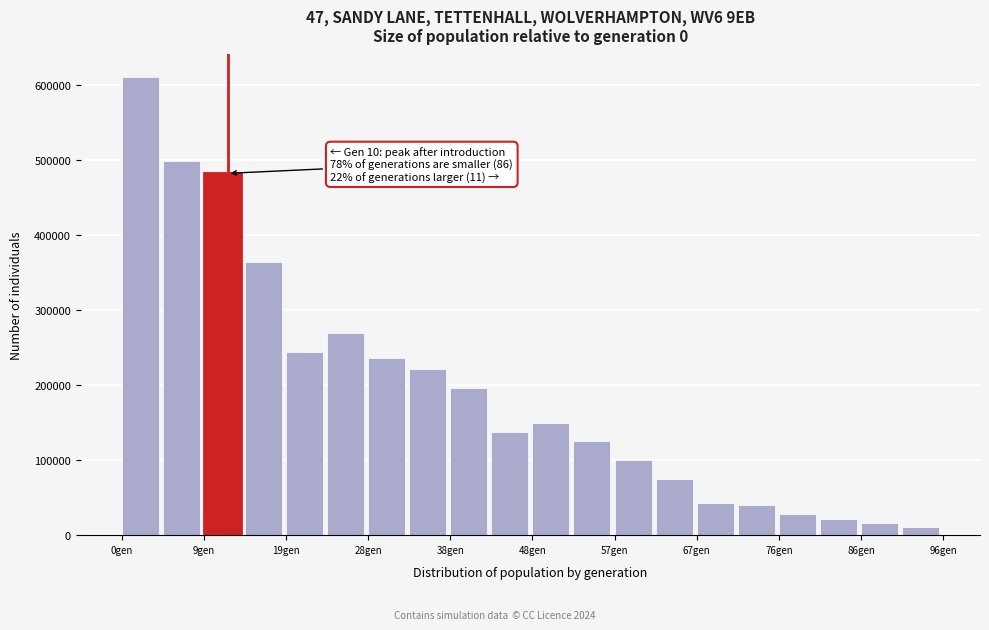

Which range on the x-axis has the tallest bar?

0.0 to 4.8